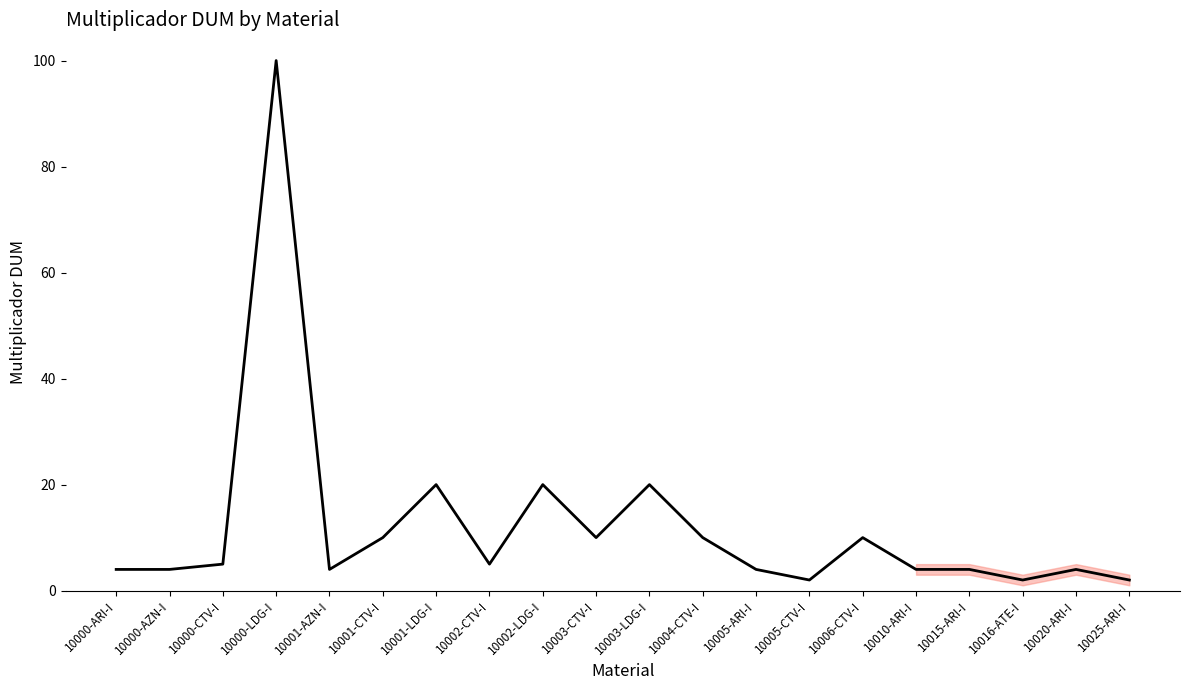

What position from the right is 10002-LDG-I?

12